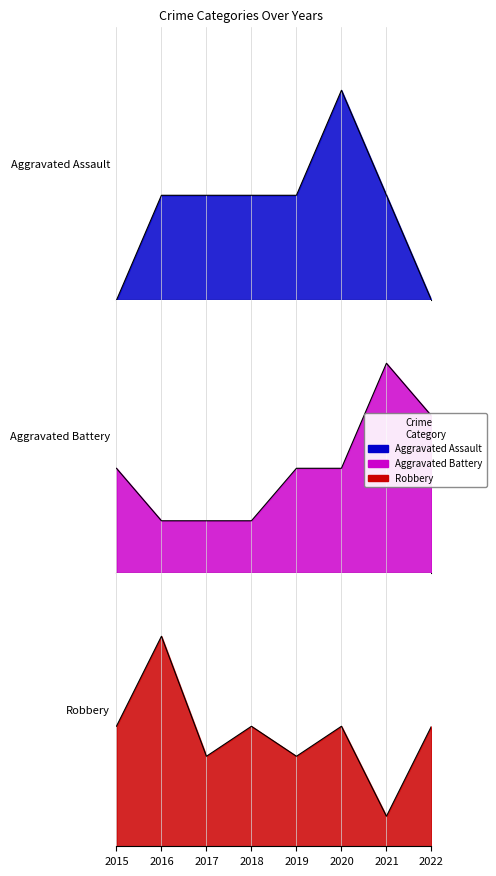

The value of Aggravated Assault at 2020 is 2. True or false?

True